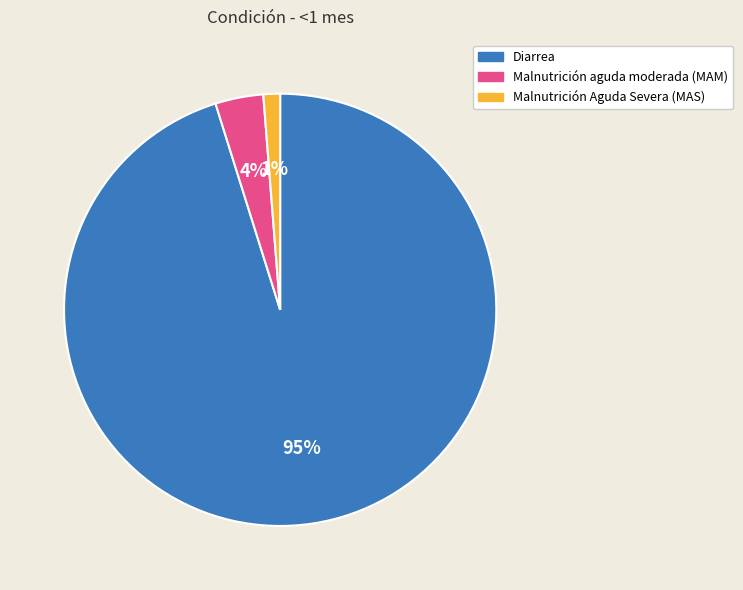

What percentage is the Diarrea slice, to the nearest percent?

95%